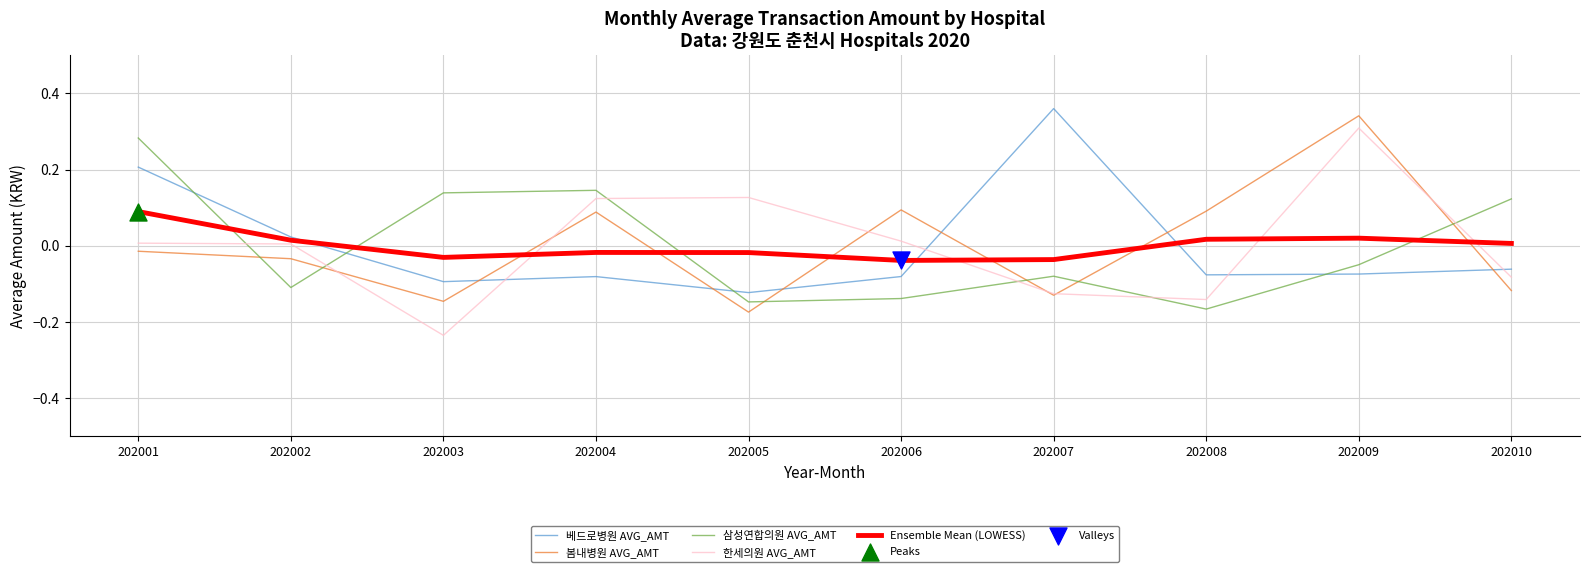

Is the value of Ensemble Mean (LOWESS) at 202005 greater than the value of 삼성연합의원 AVG_AMT at 202009?

Yes